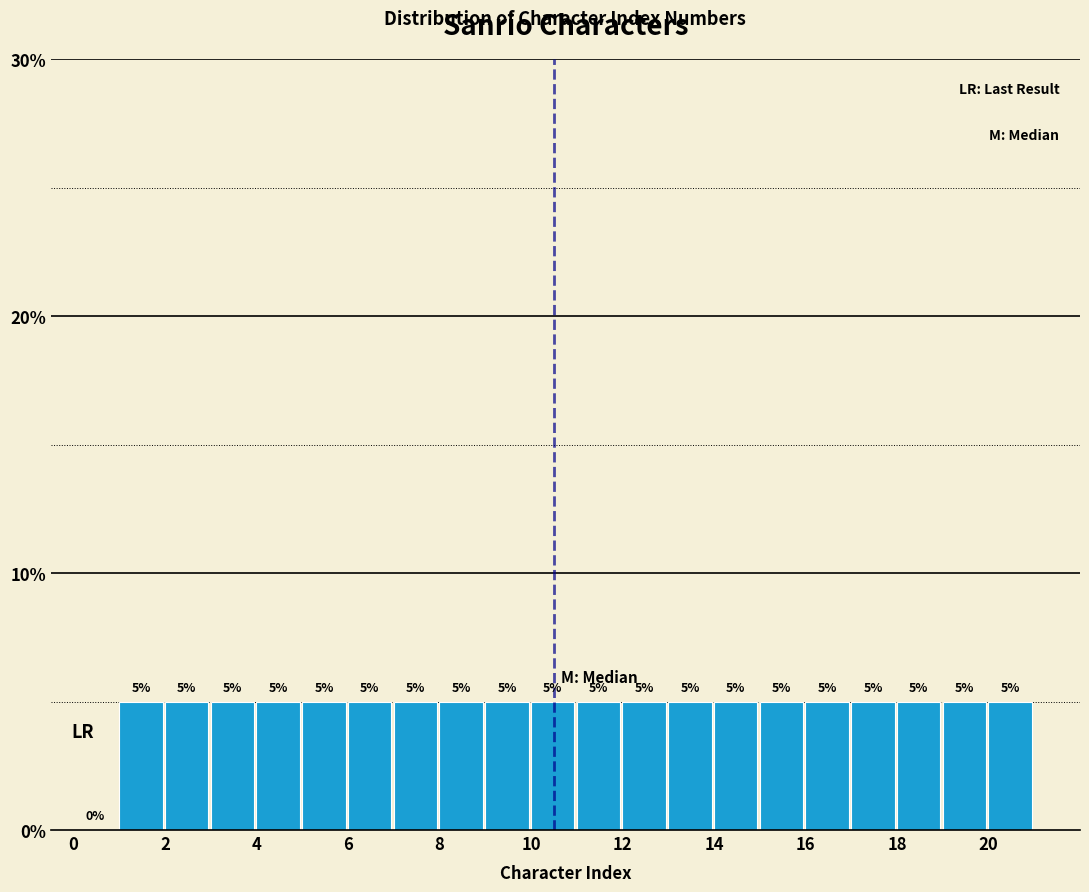

Reading left to right, list every bar in this chart as the range it spans on the x-axis followed by its height.

0 to 1: 0
1 to 2: 5
2 to 3: 5
3 to 4: 5
4 to 5: 5
5 to 6: 5
6 to 7: 5
7 to 8: 5
8 to 9: 5
9 to 10: 5
10 to 11: 5
11 to 12: 5
12 to 13: 5
13 to 14: 5
14 to 15: 5
15 to 16: 5
16 to 17: 5
17 to 18: 5
18 to 19: 5
19 to 20: 5
20 to 21: 5